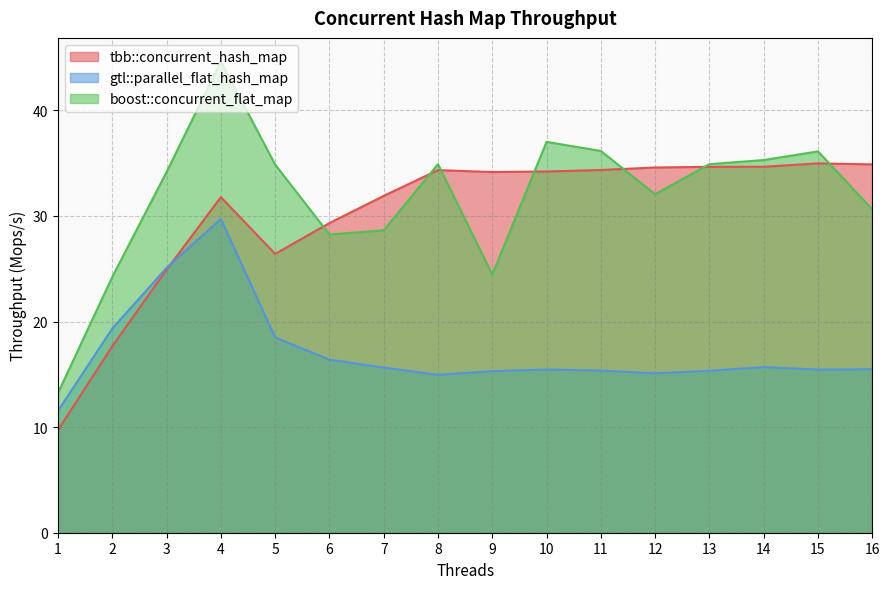

After their last crossing, which series has the higher values: tbb::concurrent_hash_map or gtl::parallel_flat_hash_map?

tbb::concurrent_hash_map